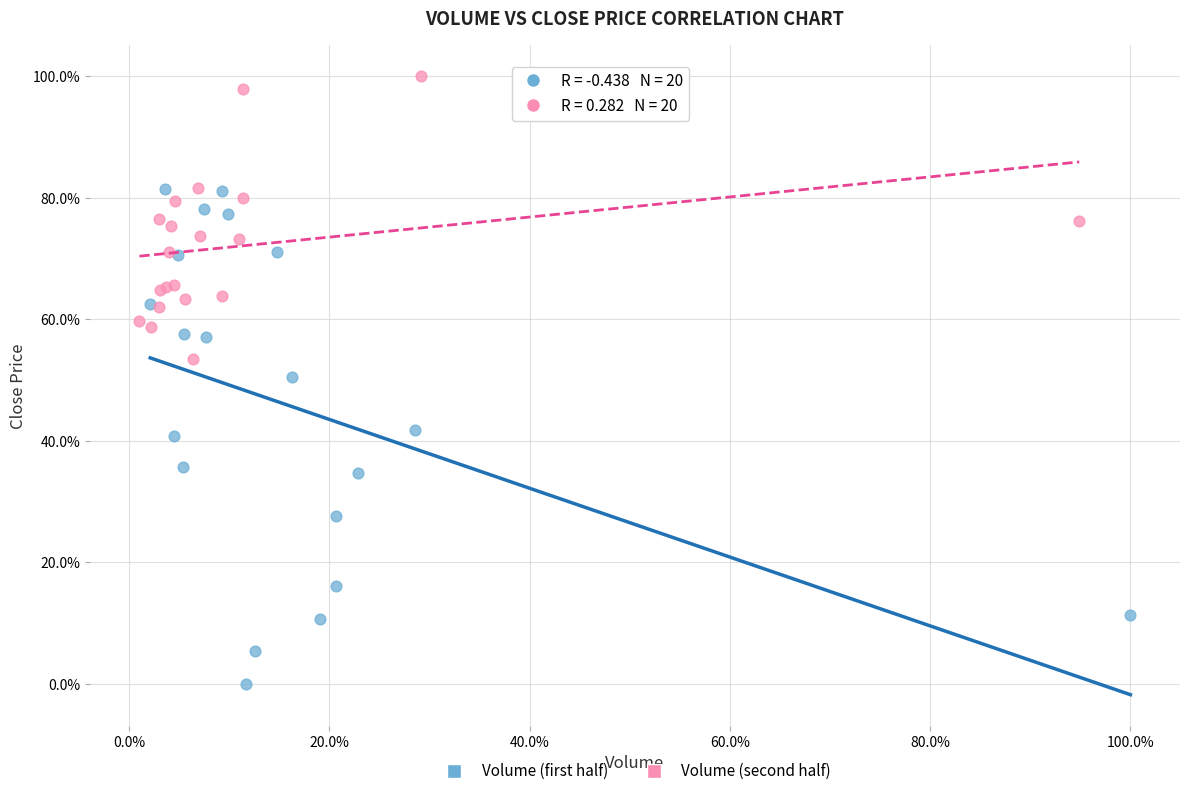

Which series has the largest Y range (max minus min)?

Volume (first half)